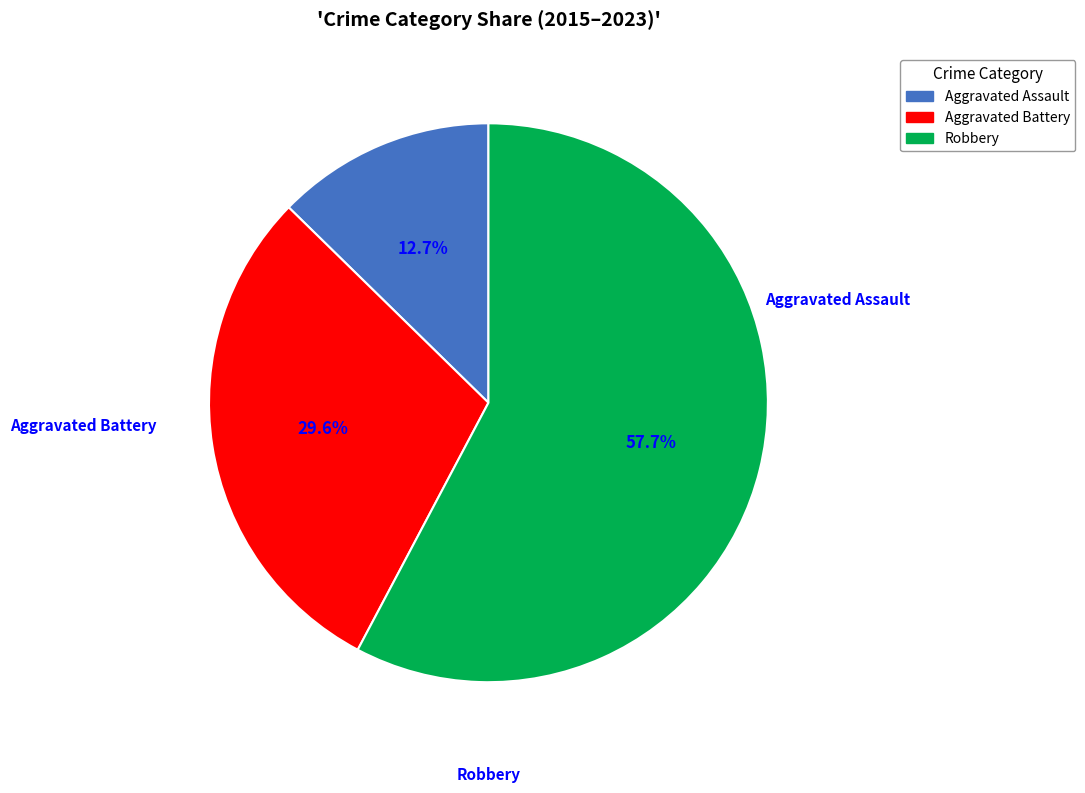

Is there a majority slice in this chart?

Yes